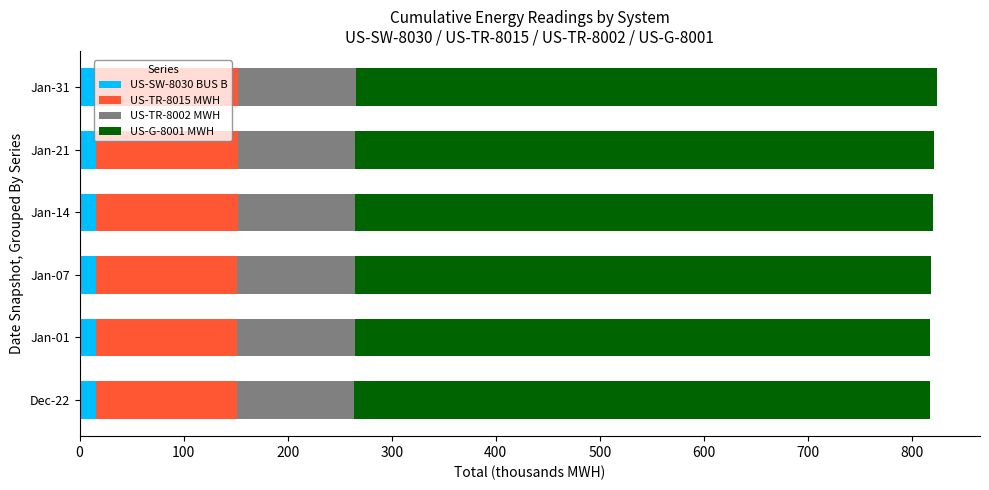

What is the sum of all US-SW-8030 BUS B values?

94.4